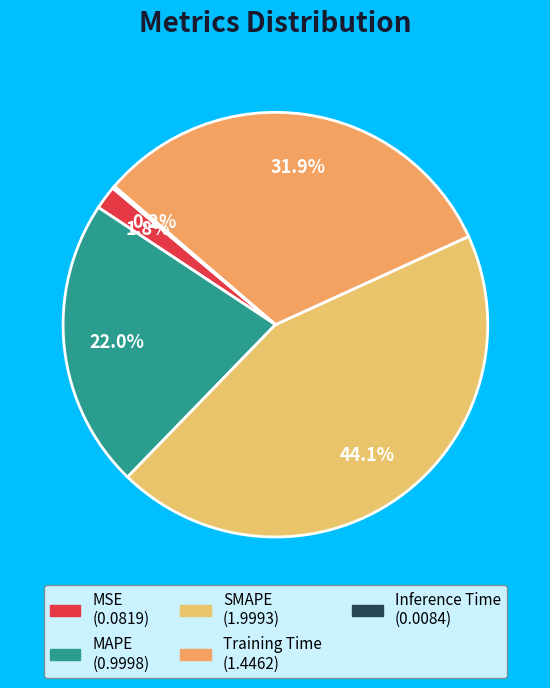

What portion of the pie excludes MSE?

98.2%